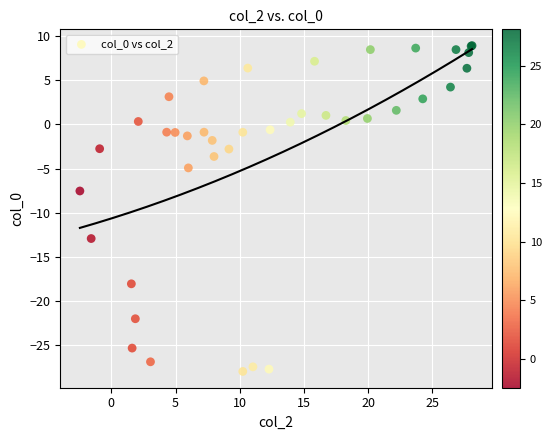

What Y value in the scatter plot is closest to -9?

-7.5